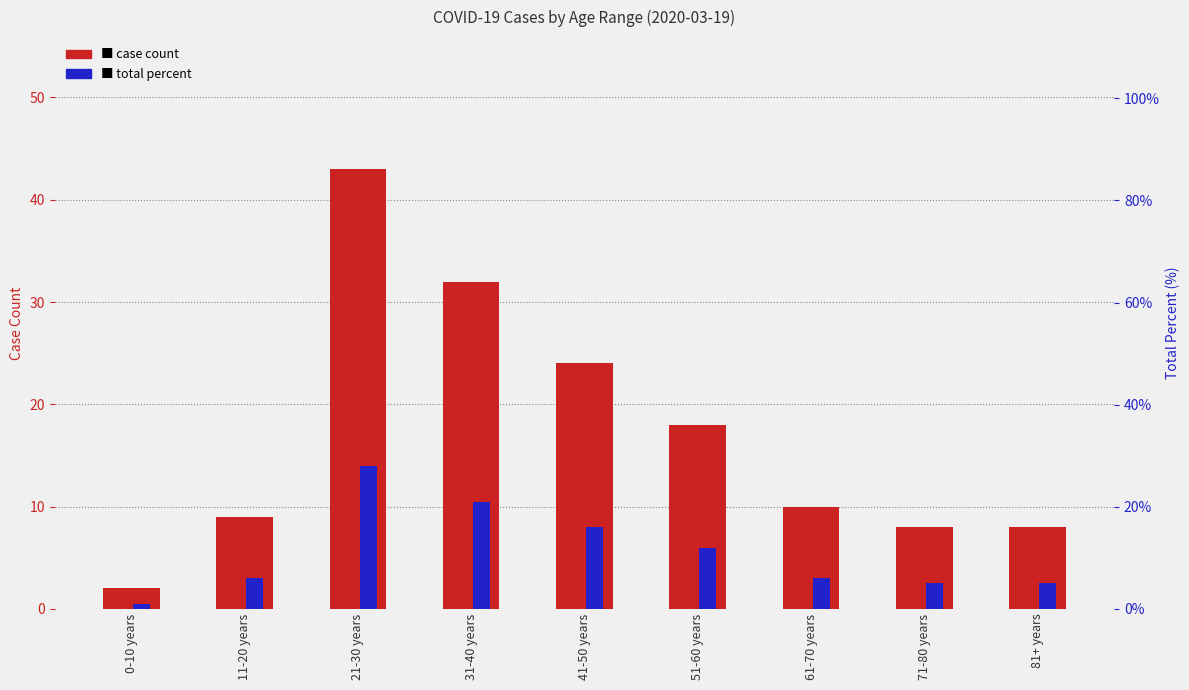

Reading left to right, transcribe all the data shown in this chart.

case count: 2.0	9.0	43.0	32.0	24.0	18.0	10.0	8.0	8.0
total percent: 0.0	0.1	0.3	0.2	0.2	0.1	0.1	0.1	0.1